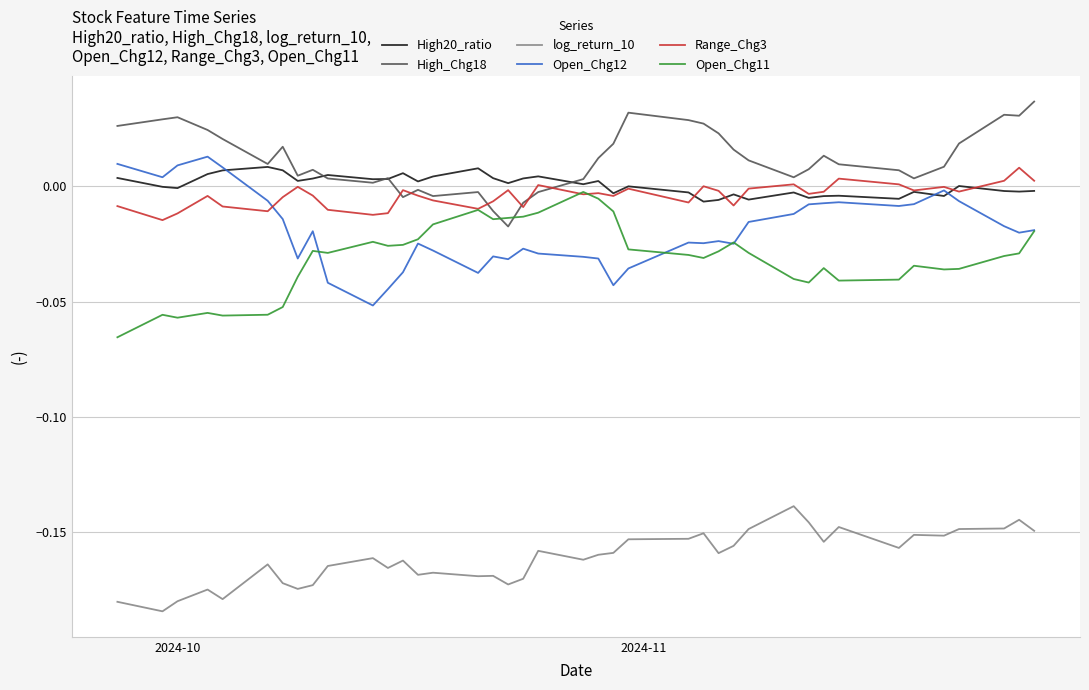

How many intersections are there between High_Chg18 and Open_Chg11?

2